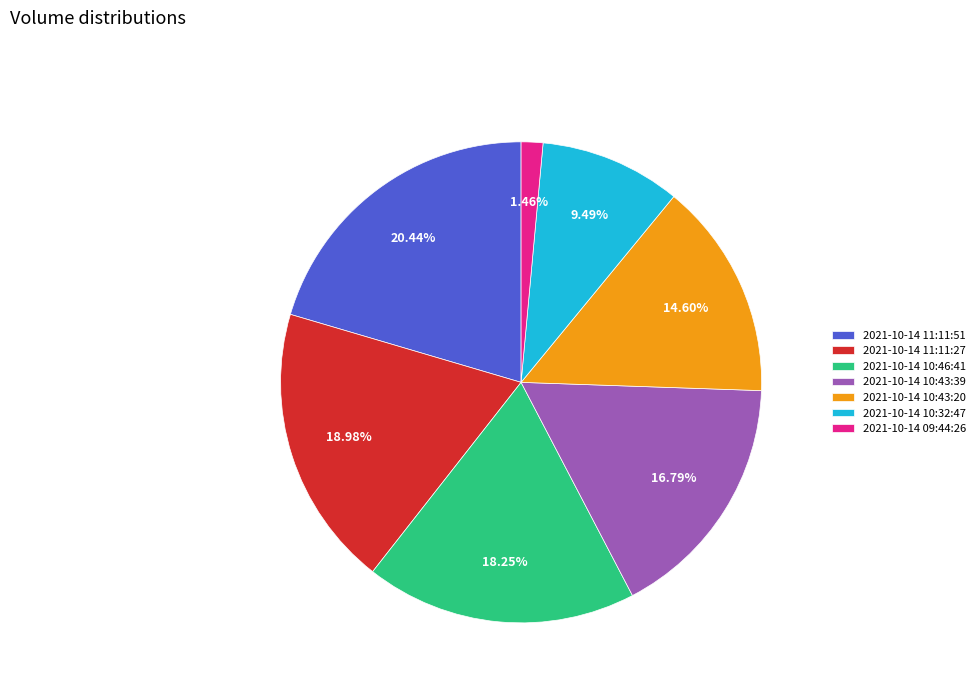

To the nearest percent, what percentage of the pie is 2021-10-14 11:11:27?

19%